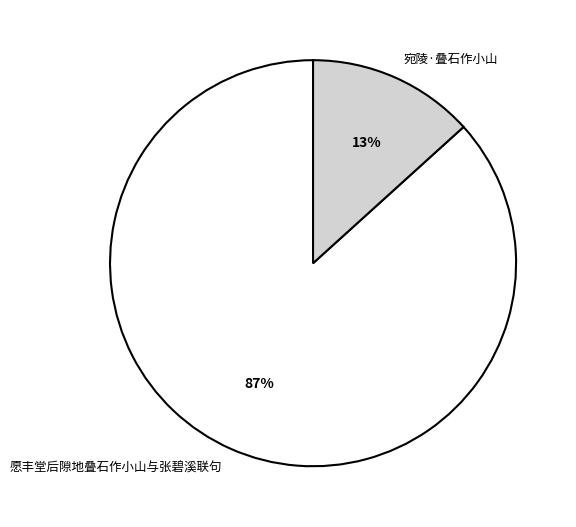

To the nearest percent, what portion does 宛陵·叠石作小山 represent?

13%